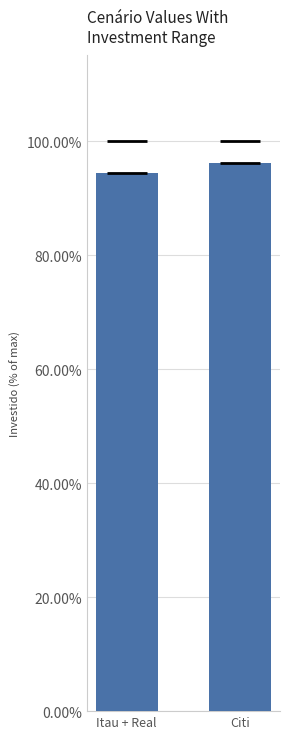

Which category has the lowest value across all series?

Itau + Real